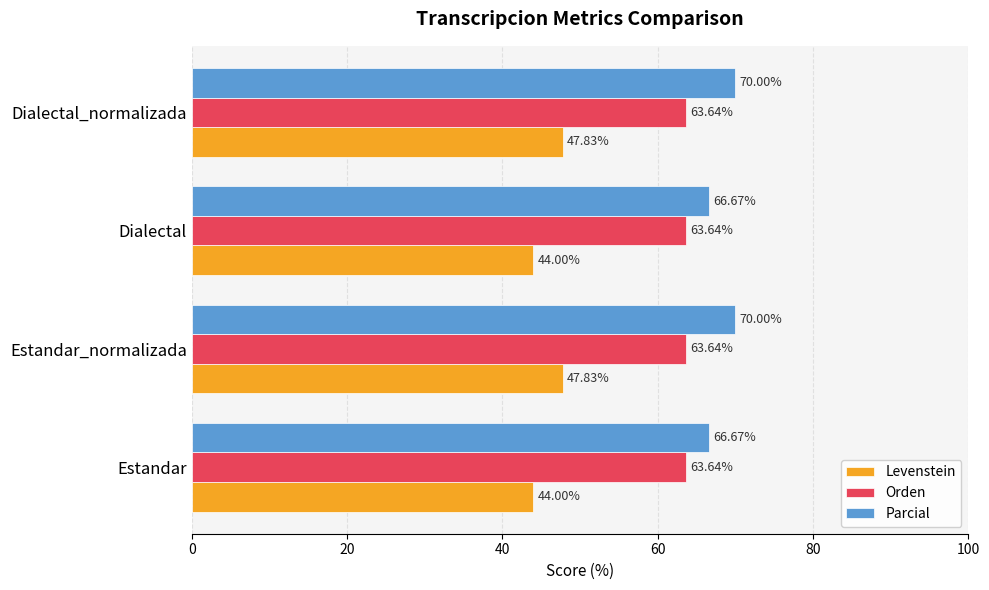

What are all the series names shown in the legend?

Levenstein, Orden, Parcial